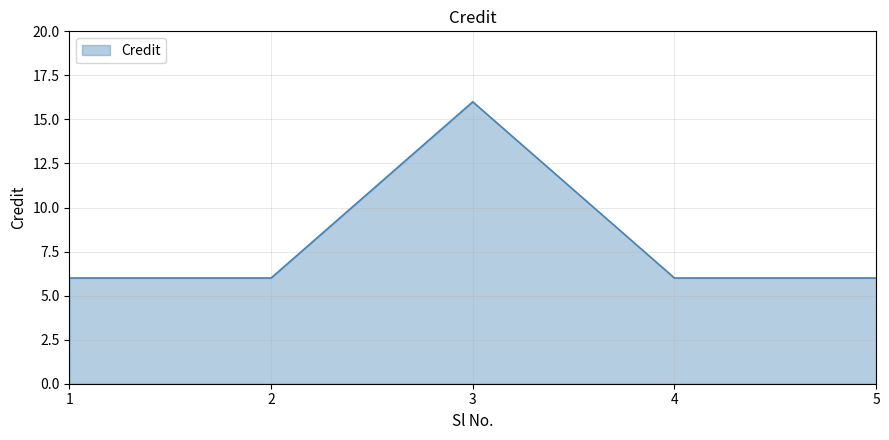

The chart shows a value of 6 at 4. True or false?

True